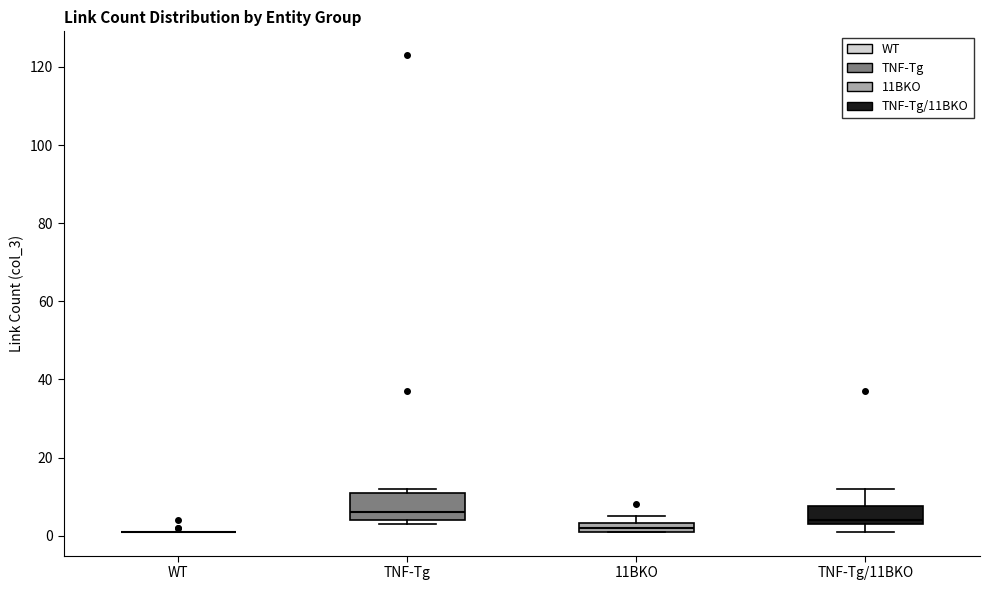

Which box is the tallest, from its lower edge to its upper edge?

TNF-Tg